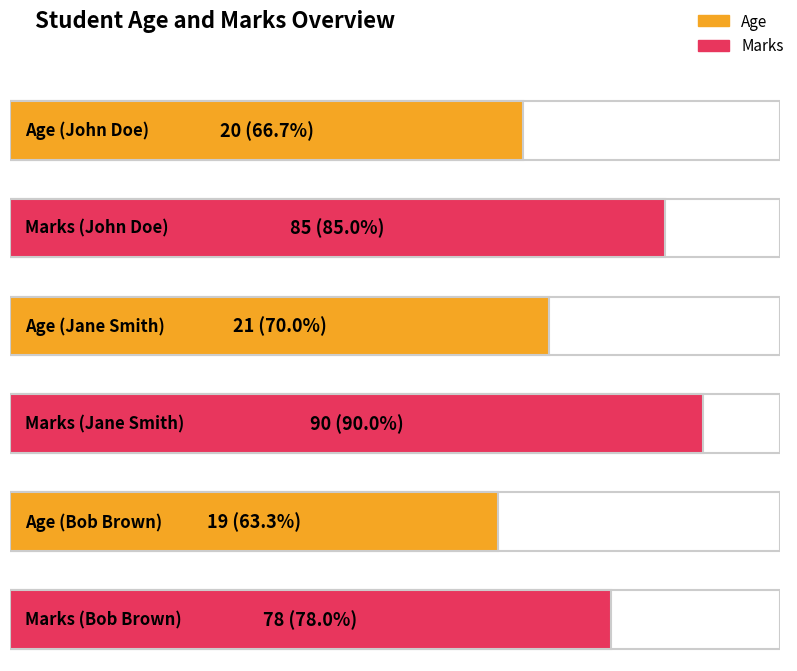

Reading left to right, transcribe all the data shown in this chart.

Age: John Doe=20	Jane Smith=21	Bob Brown=19
Marks: John Doe=85	Jane Smith=90	Bob Brown=78